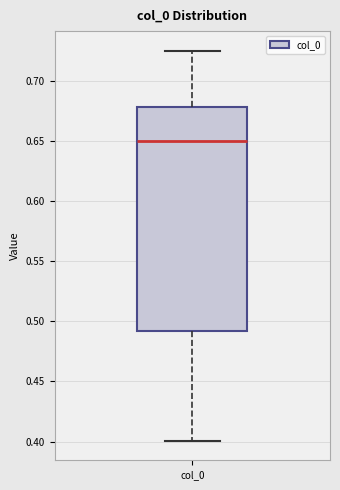

Where does the upper whisker of the box for col_0 end on the y-axis? The values are not printed on the chart, so give them approximately, as read against the axis.

0.725